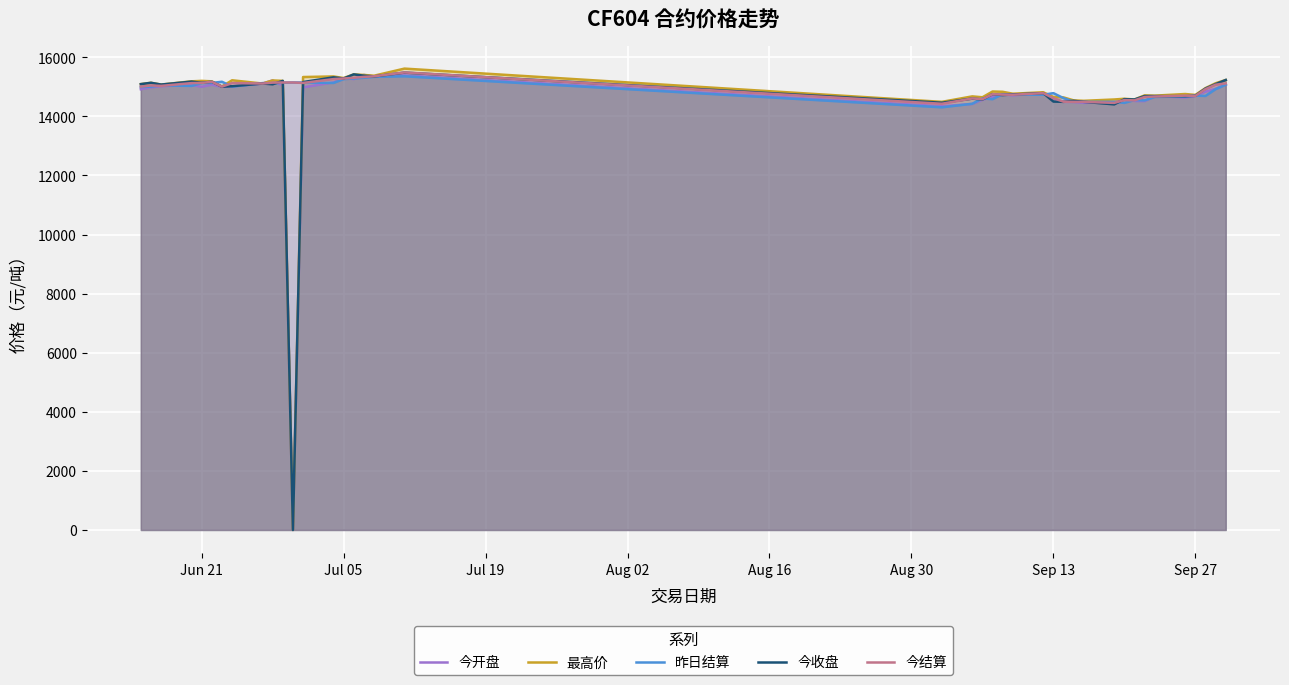

Reading left to right, transcribe all the data shown in this chart.

今开盘: 14915	14980	15020	15060	15000	15070	15000	15010	15110	15215	15040	0	14980	15150	15295	15260	15400	15350	15385	14340	14420	14560	14660	14740	14710	14780	14600	14490	14485	14455	14480	14580	14520	14515	14680	14635	14690	14835	14935	15080
最高价: 15090	15135	15075	15185	15200	15185	15010	15220	15110	15215	15200	0	15330	15350	15295	15420	15400	15375	15615	14490	14675	14645	14840	14830	14765	14815	14655	14640	14540	14525	14570	14595	14570	14710	14700	14755	14725	14955	15120	15230
昨日结算: 14990	15005	15045	15030	15125	15130	15170	15005	15125	15110	15140	15145	15145	15130	15260	15280	15305	15335	15355	14305	14425	14605	14580	14750	14735	14730	14785	14615	14495	14490	14490	14455	14550	14540	14655	14670	14700	14690	14920	15070
今收盘: 15090	15135	15075	15175	15135	15170	15000	15020	15110	15085	15200	0	15160	15320	15280	15420	15375	15350	15480	14460	14600	14570	14750	14720	14740	14785	14500	14490	14525	14490	14405	14580	14570	14685	14685	14680	14695	14940	15090	15230
今结算: 15005	15045	15030	15125	15130	15170	15005	15125	15110	15140	15145	15145	15130	15260	15280	15305	15335	15355	15485	14425	14605	14580	14750	14735	14730	14785	14615	14495	14490	14490	14455	14550	14540	14655	14670	14700	14690	14920	15070	15115